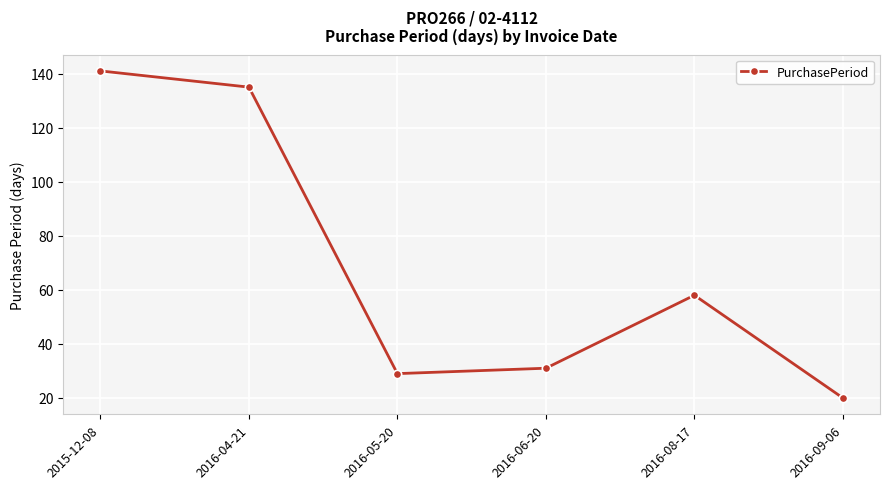

How many interior local valleys (lower than both neighbors) does the data have?

1